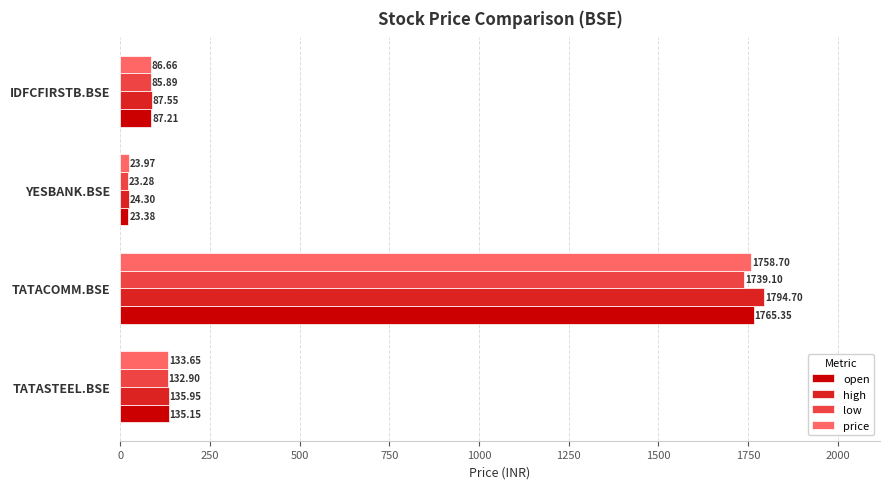

Rank the series by their maximum value, from lowest to highest.

low, price, open, high